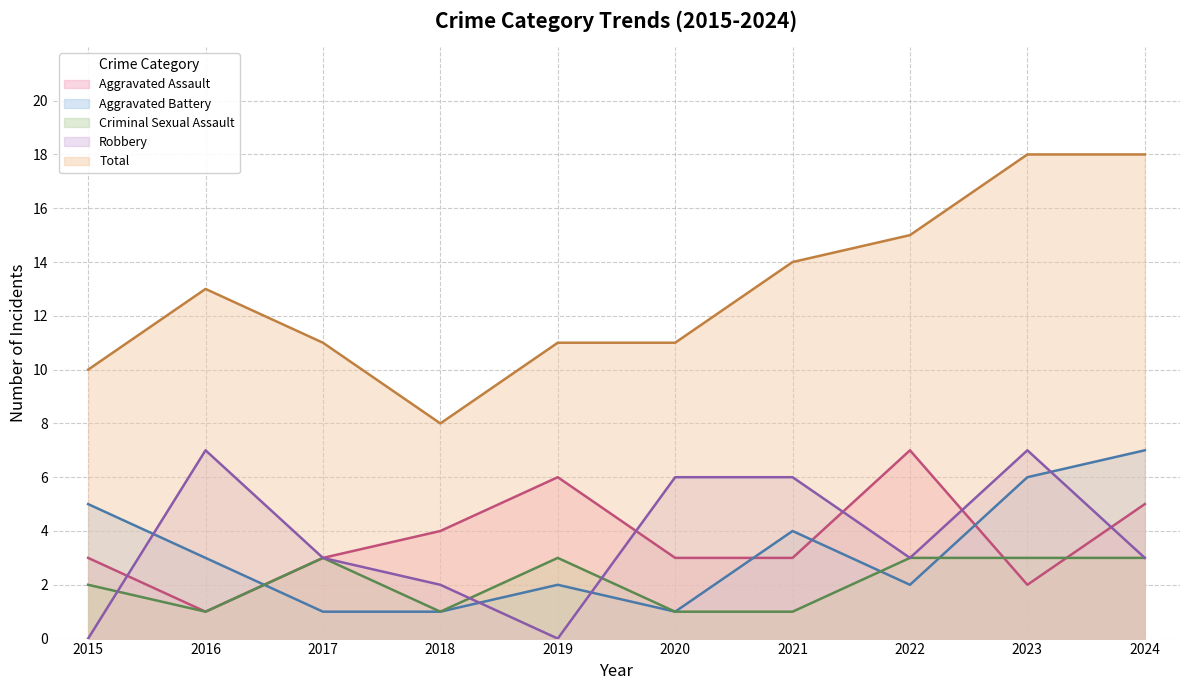

Between 2021 and 2022, which is larger?

2022